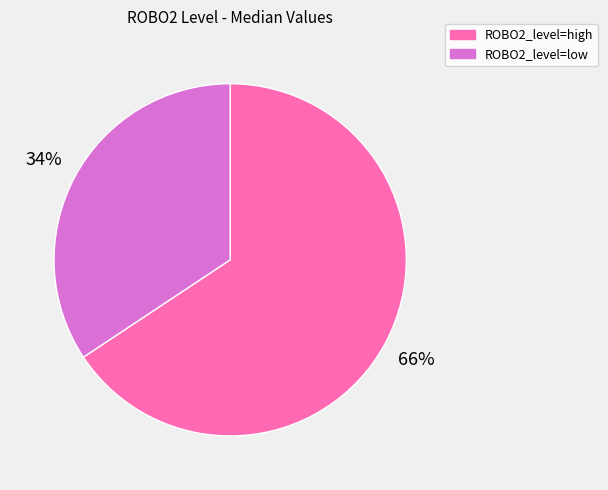

Which slice is the smallest?

ROBO2_level=low